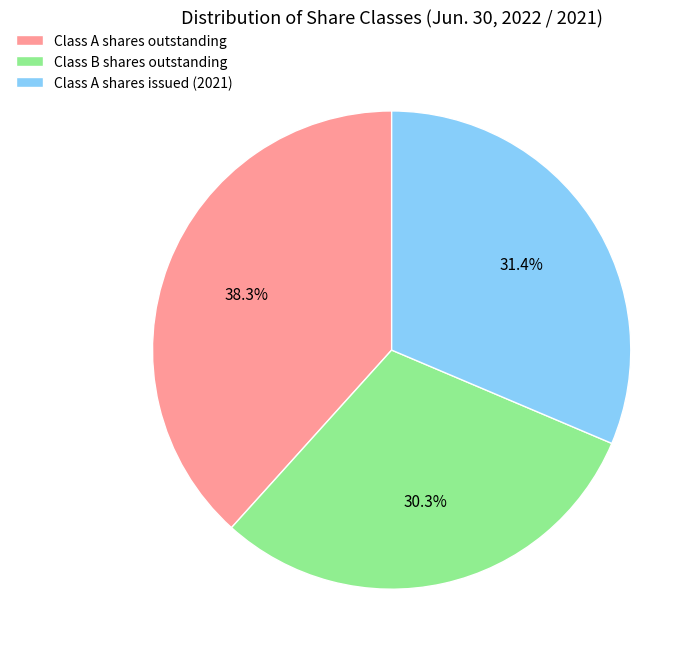

Between Class B shares outstanding and Class A shares outstanding, which is larger?

Class A shares outstanding